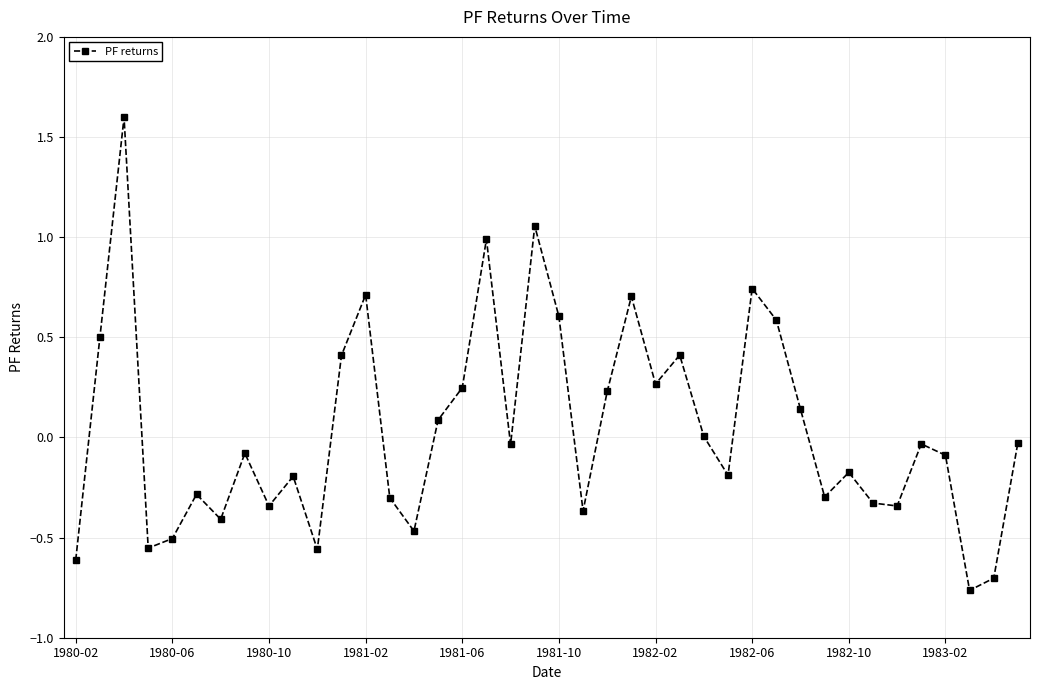

How many interior local peaks (higher than both neighbors) does the data have?

12